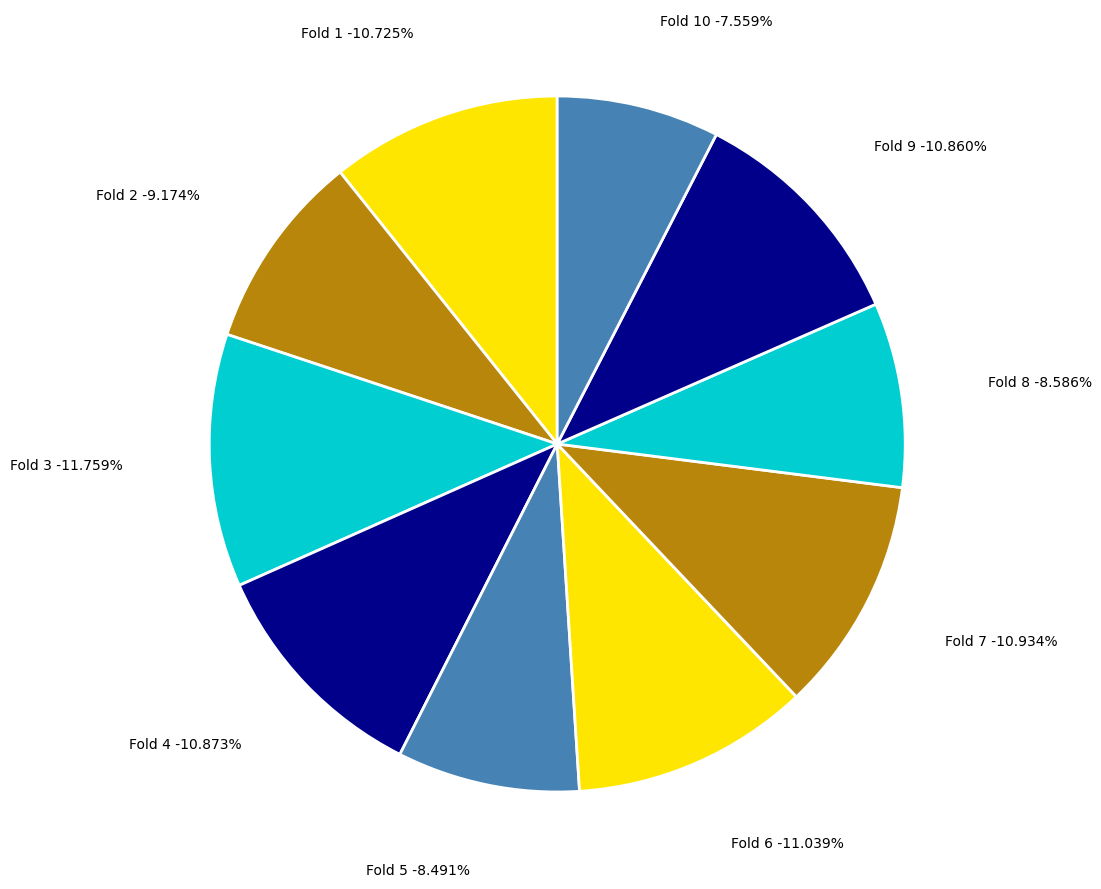

Rank the categories by value from highest to lowest.

Fold 3, Fold 6, Fold 7, Fold 4, Fold 9, Fold 1, Fold 2, Fold 8, Fold 5, Fold 10